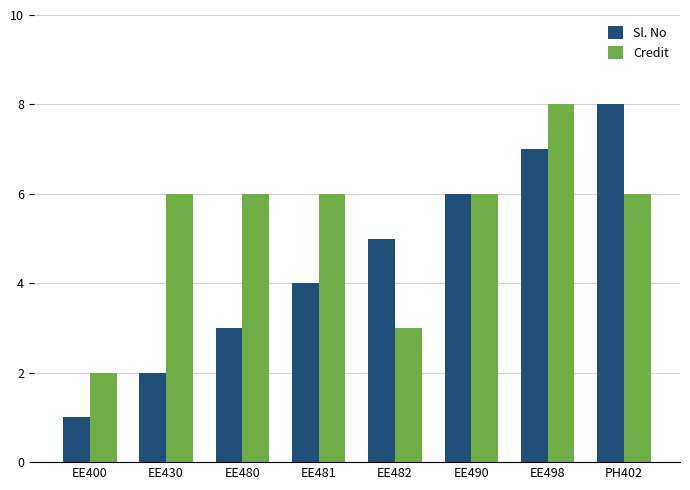

How many data points does each series have?

8